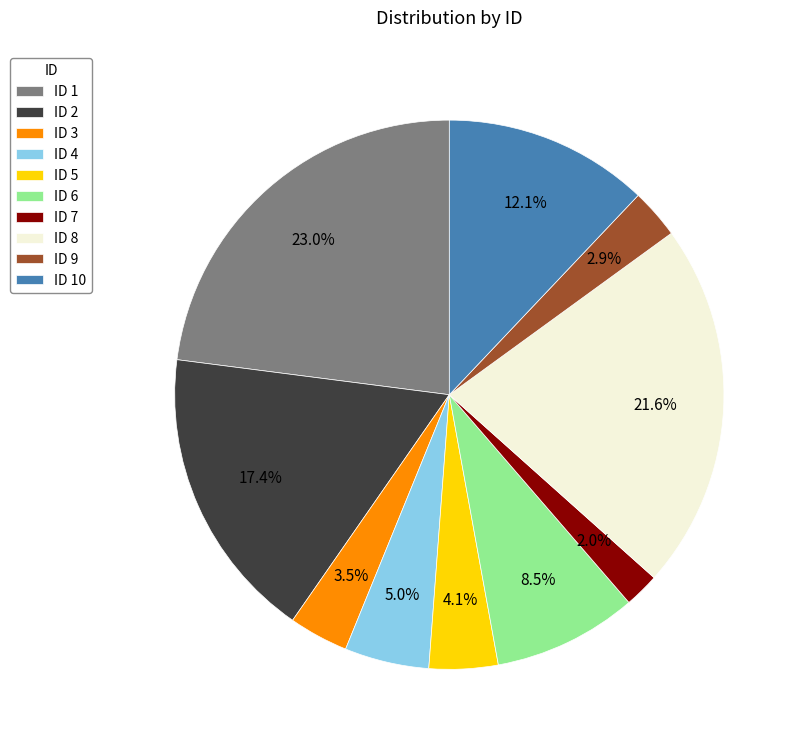

To the nearest percent, what is the average slice percentage?

10%